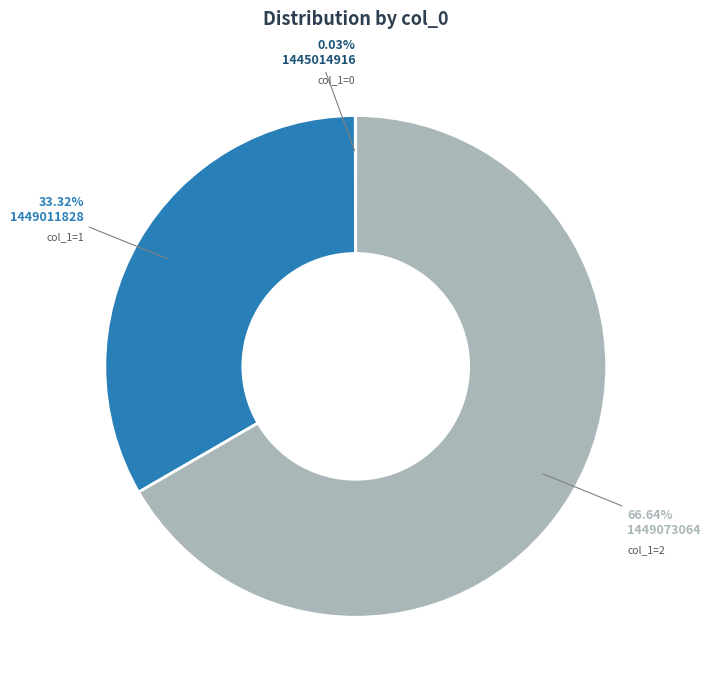

Does any single category account for the majority?

Yes